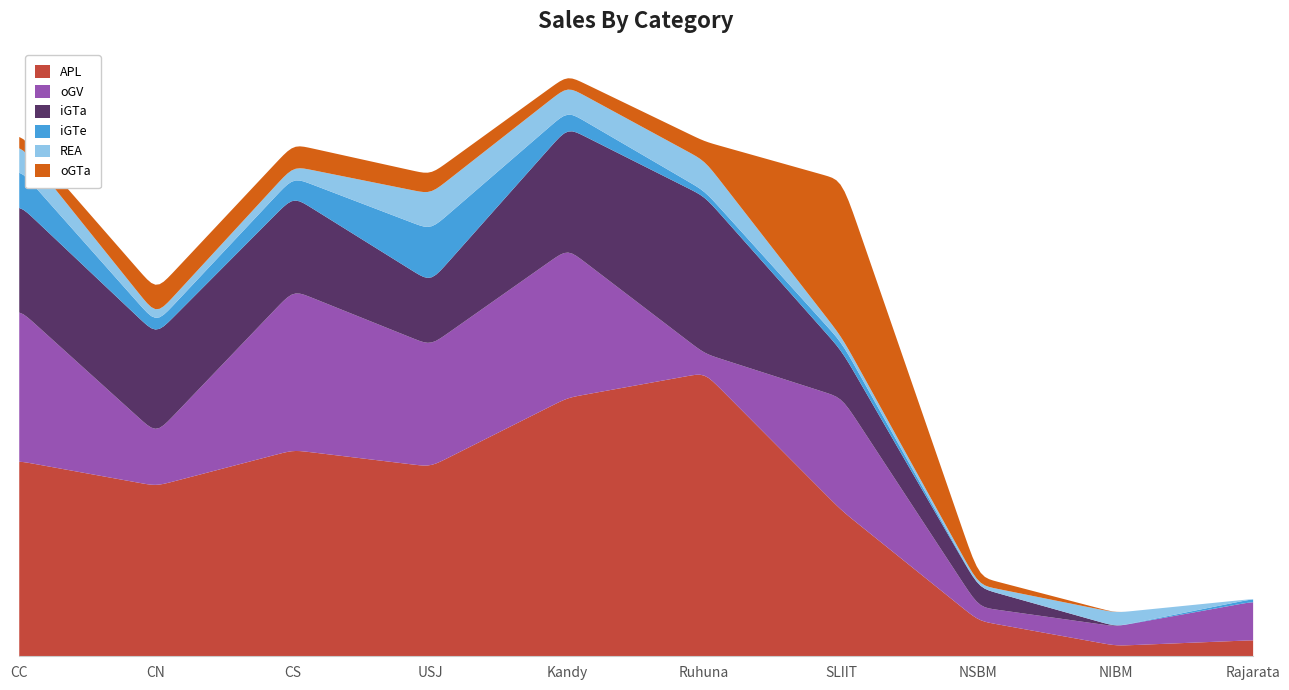

In iGTe, how many points are lower than both neighbors (excluding endpoints)?

2